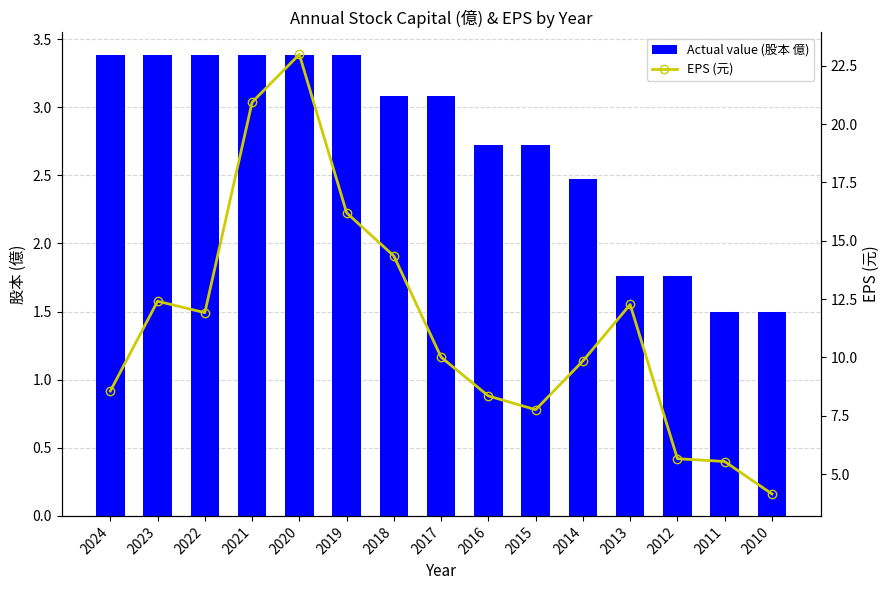

At which label is Actual value (股本 億) closest to 2?

2013